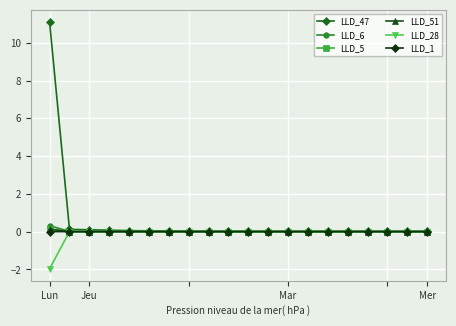

True or false: LLD_5 has more than 1 interior local peaks.

True